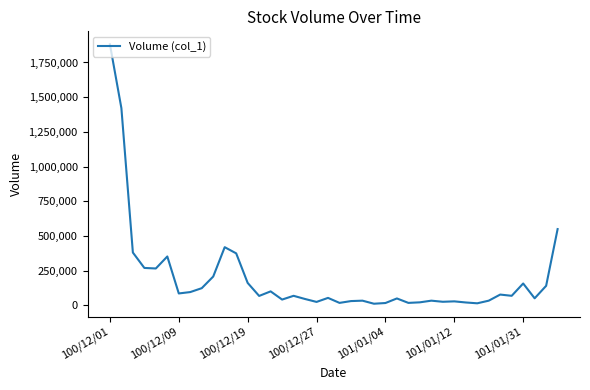

What is the difference between the maximum and minimum values?

1870073